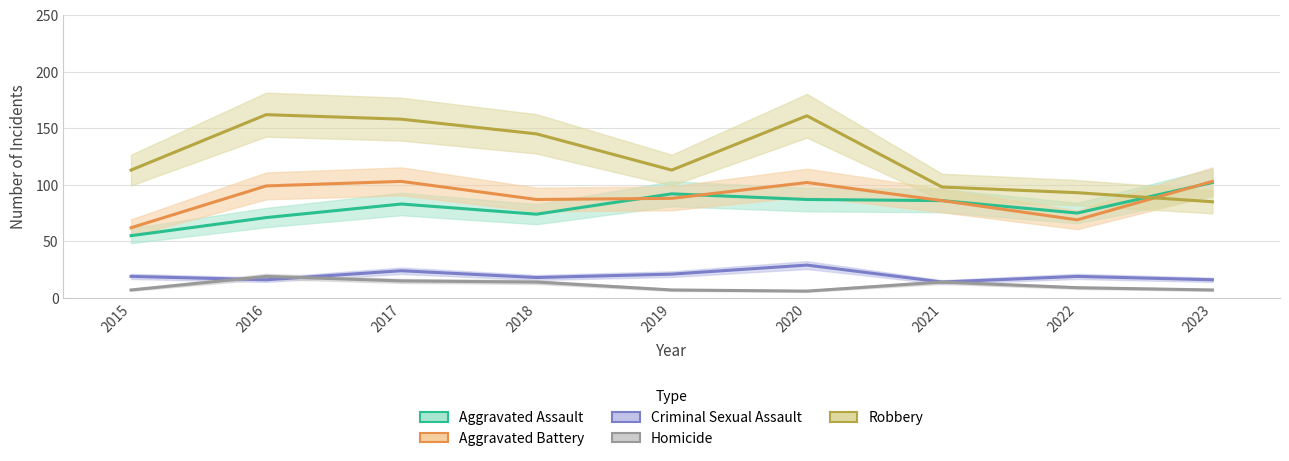

How many lines are shown in the chart?

5